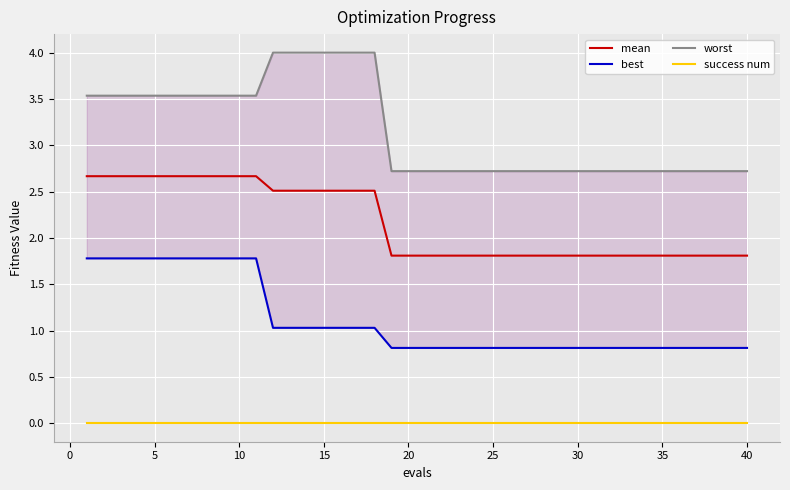

True or false: mean and best cross at least once.

False